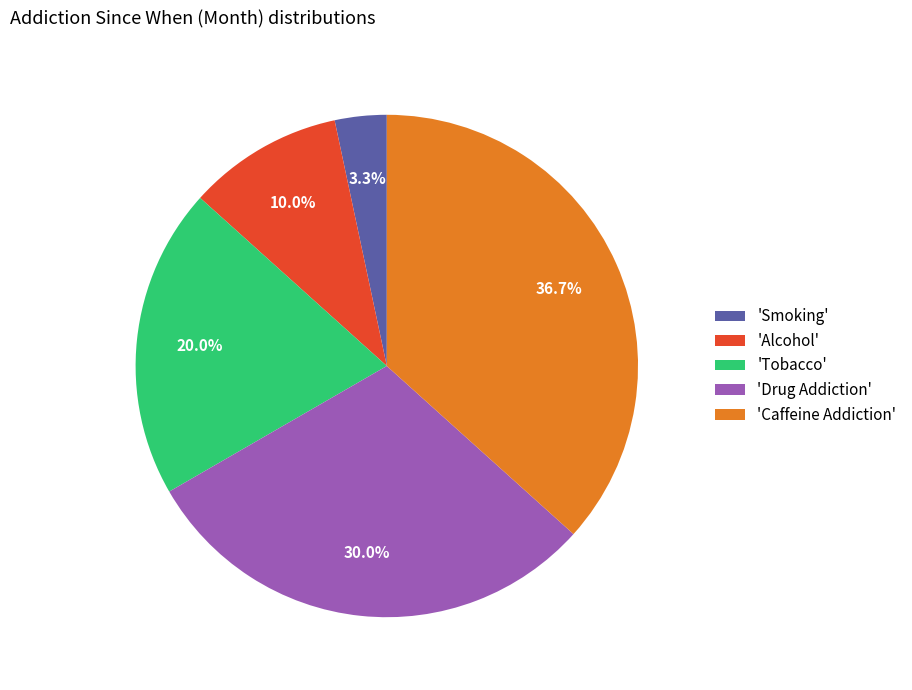

Rank the categories by value from lowest to highest.

'Smoking', 'Alcohol', 'Tobacco', 'Drug Addiction', 'Caffeine Addiction'